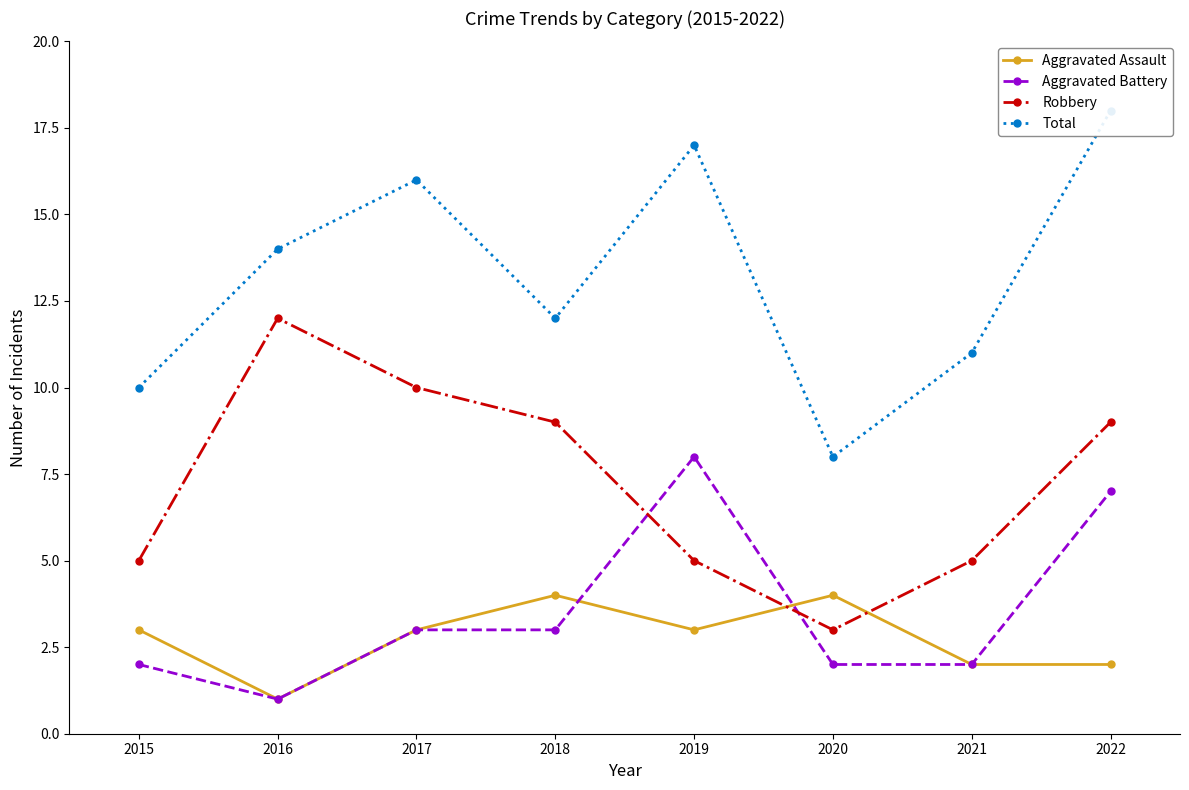

In Total, how many points are lower than both neighbors (excluding endpoints)?

2